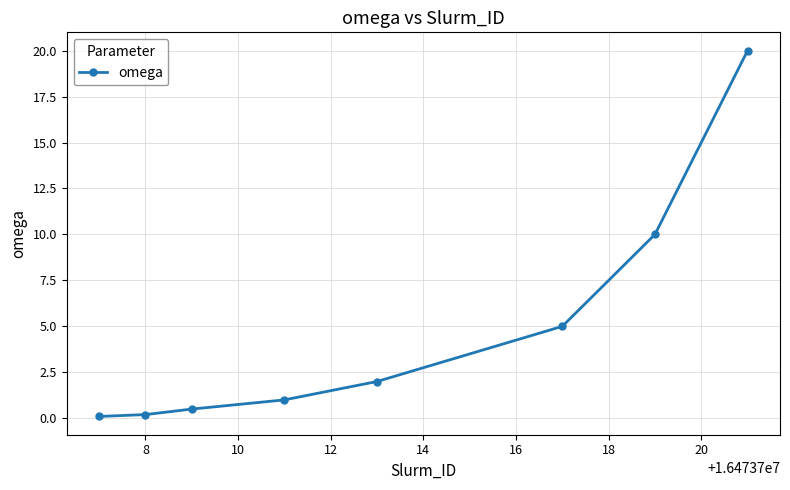

Reading right to left, what are all the values shown in this chart?

20.0	10.0	5.0	2.0	1.0	0.5	0.2	0.1